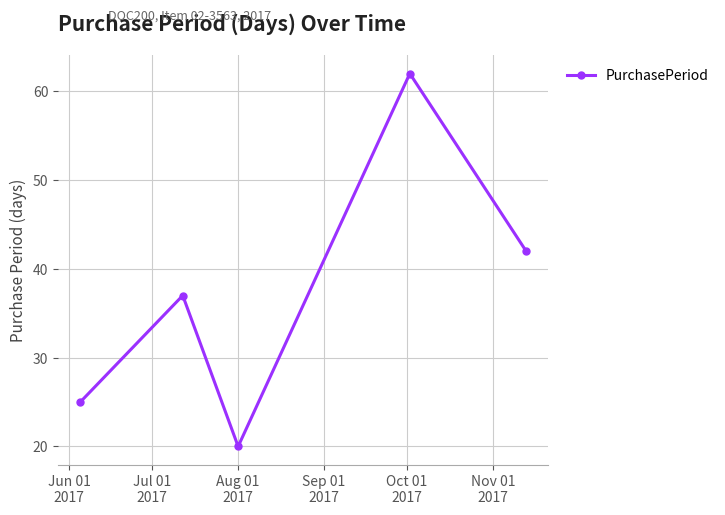

Does the chart display data point markers on the line(s)?

Yes